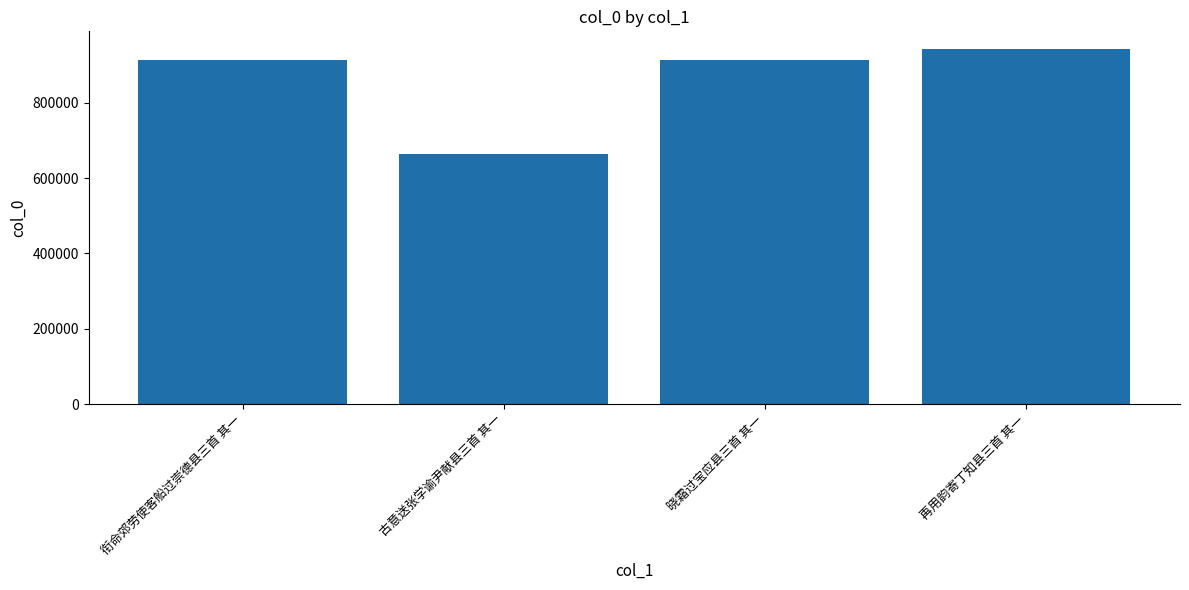

Is it true that the value at 古意送张学谕尹献县三首 其一 is 663044?

True